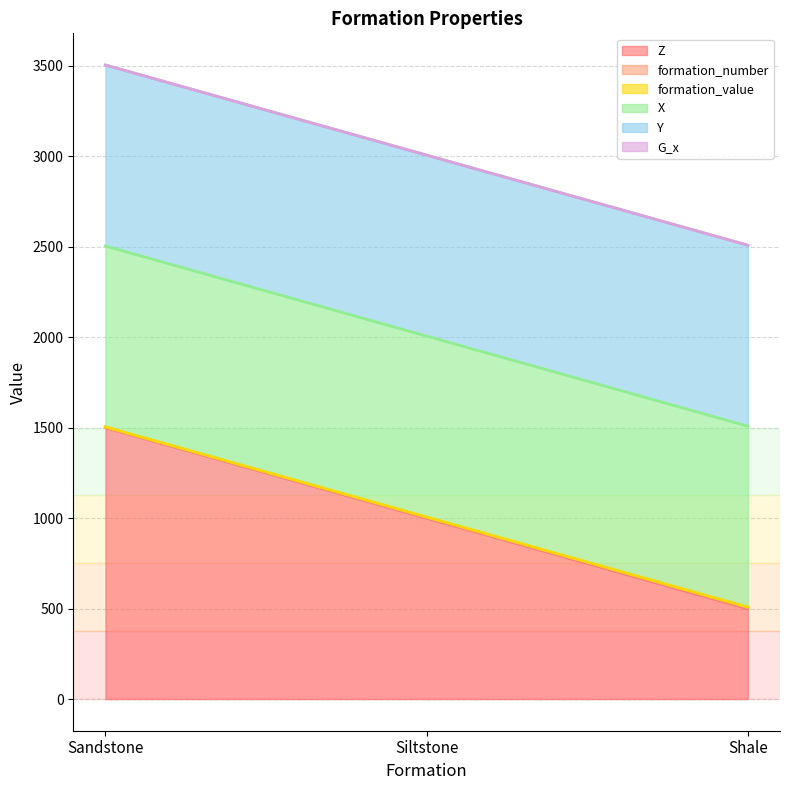

What is the maximum value for Z?

1500.0